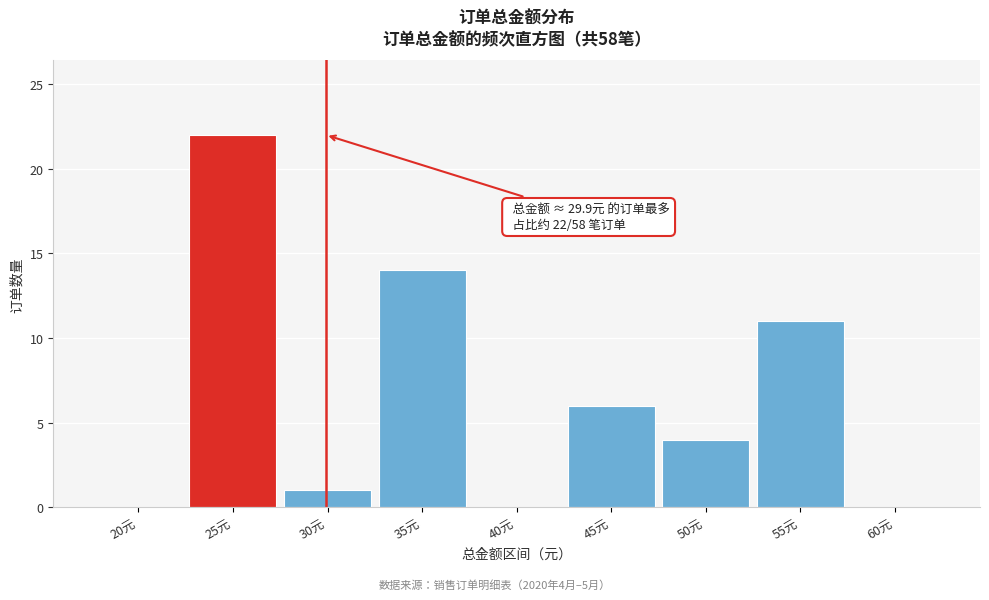

Reading right to left, list all the values displayed in this chart.

60元=0	55元=11	50元=4	45元=6	40元=0	35元=14	30元=1	25元=22	20元=0